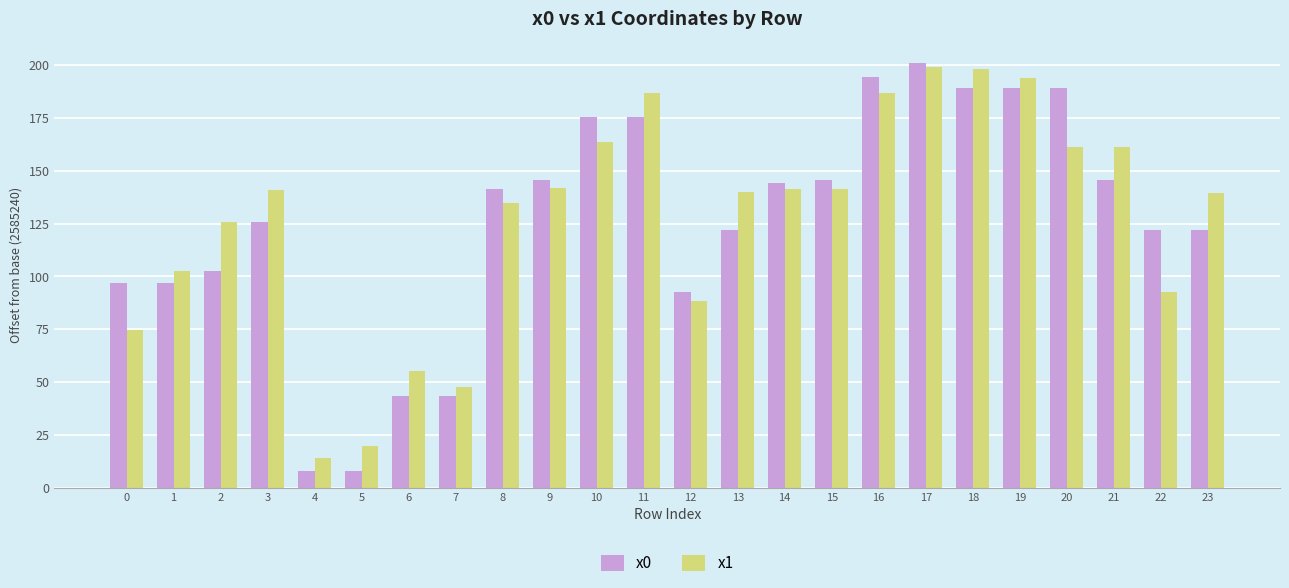

What are all the series names shown in the legend?

x0, x1